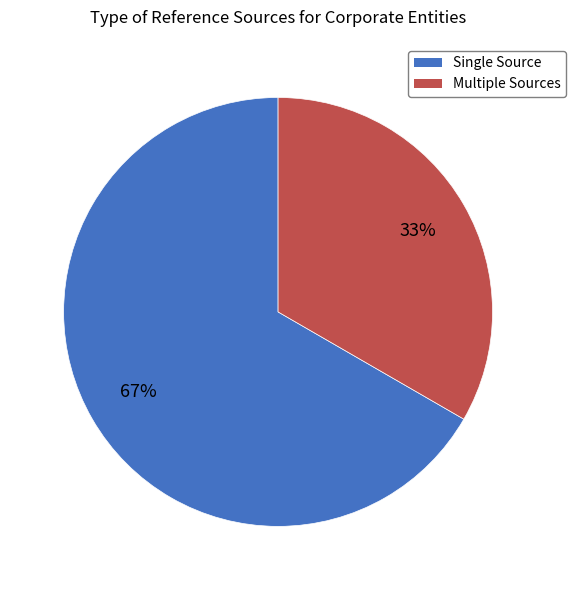

Does any single category account for the majority?

Yes